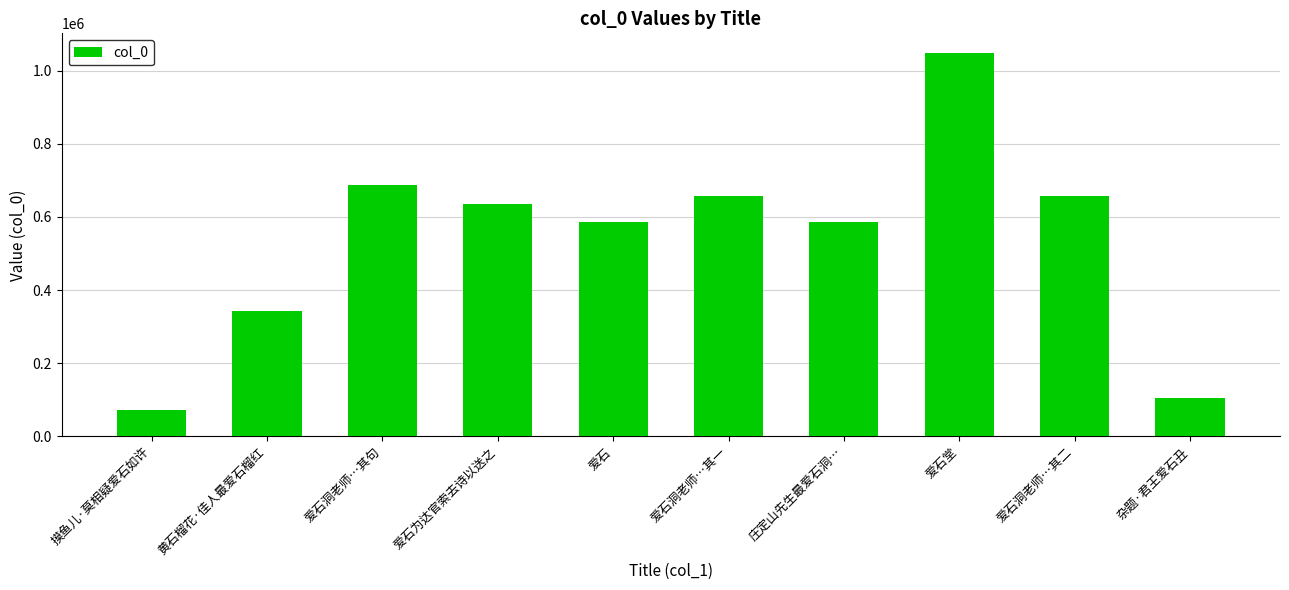

How many data points does each series have?

10